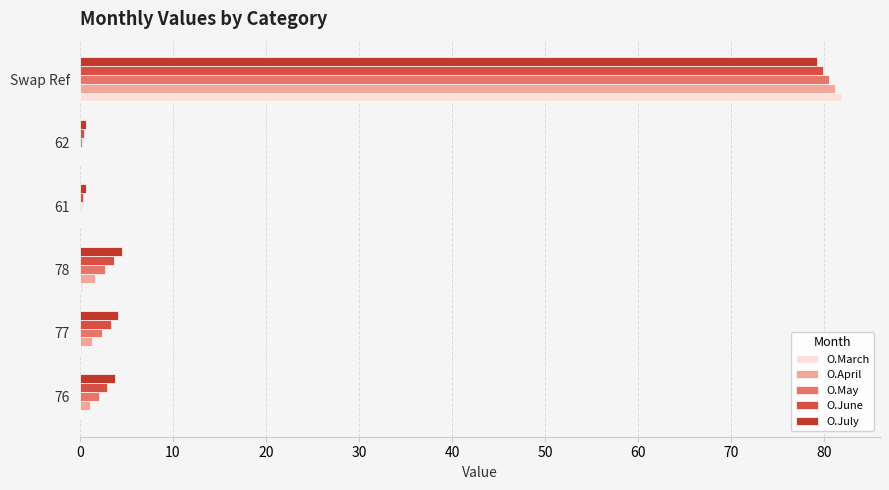

Is it true that O.April equals 1.4 at 77?

True